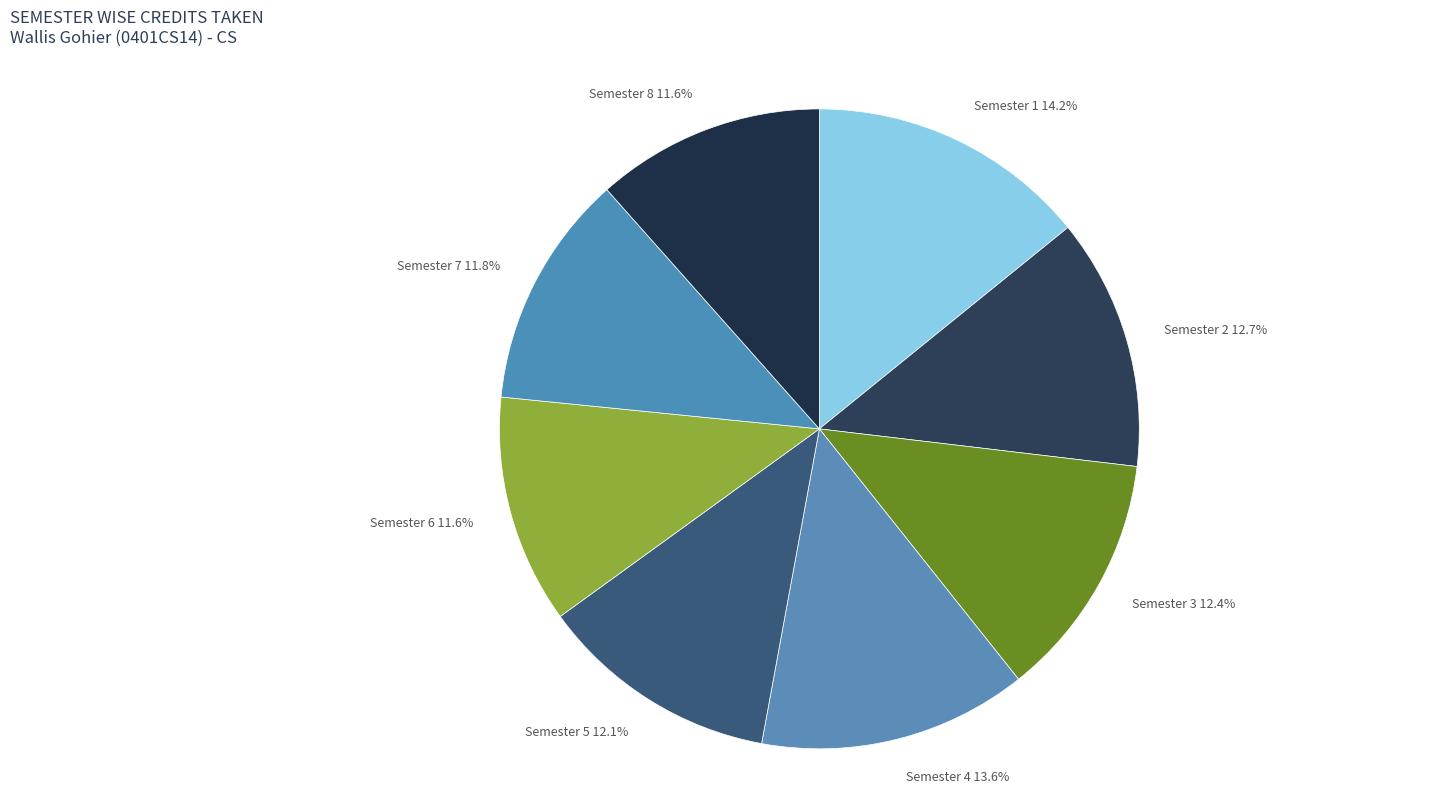

Which category has the biggest portion of the pie?

Semester 1